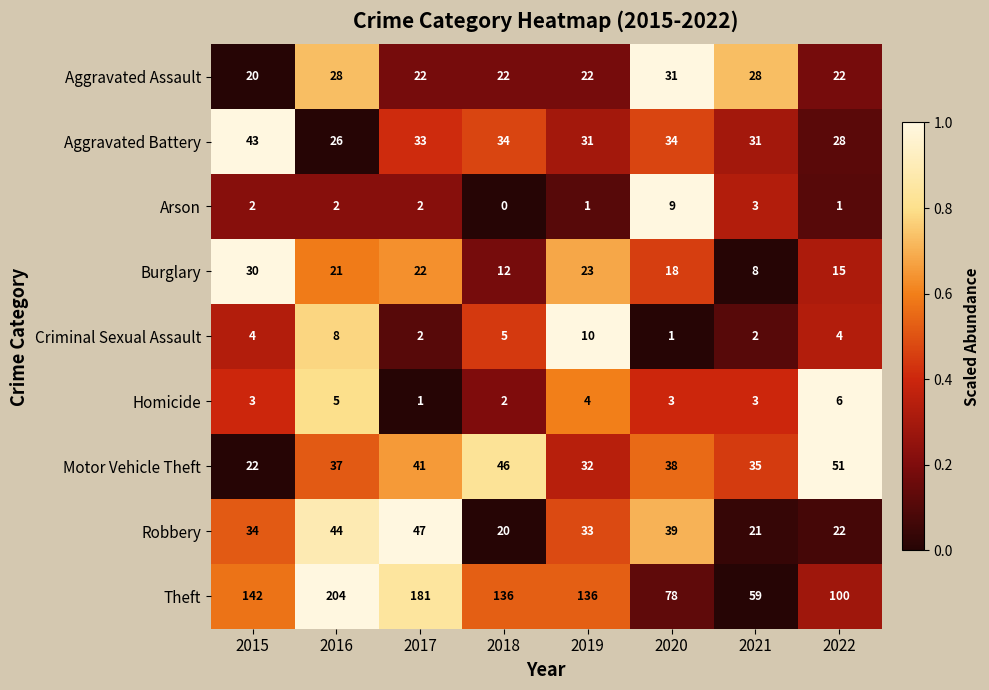

The value of Burglary at 2017 is 11. True or false?

False